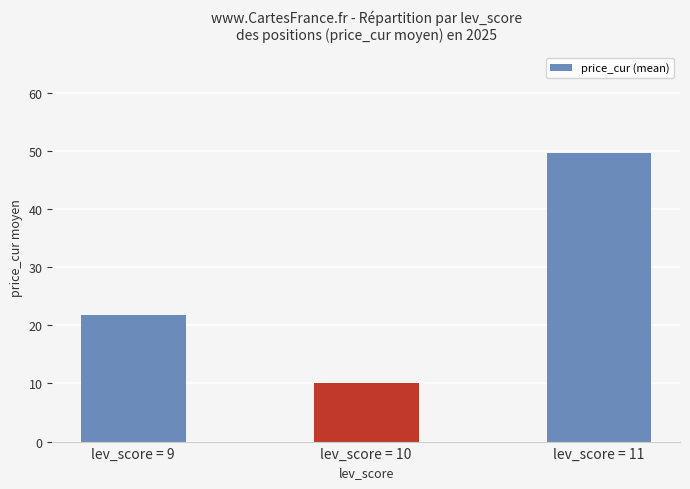

How many values exceed 21?

2